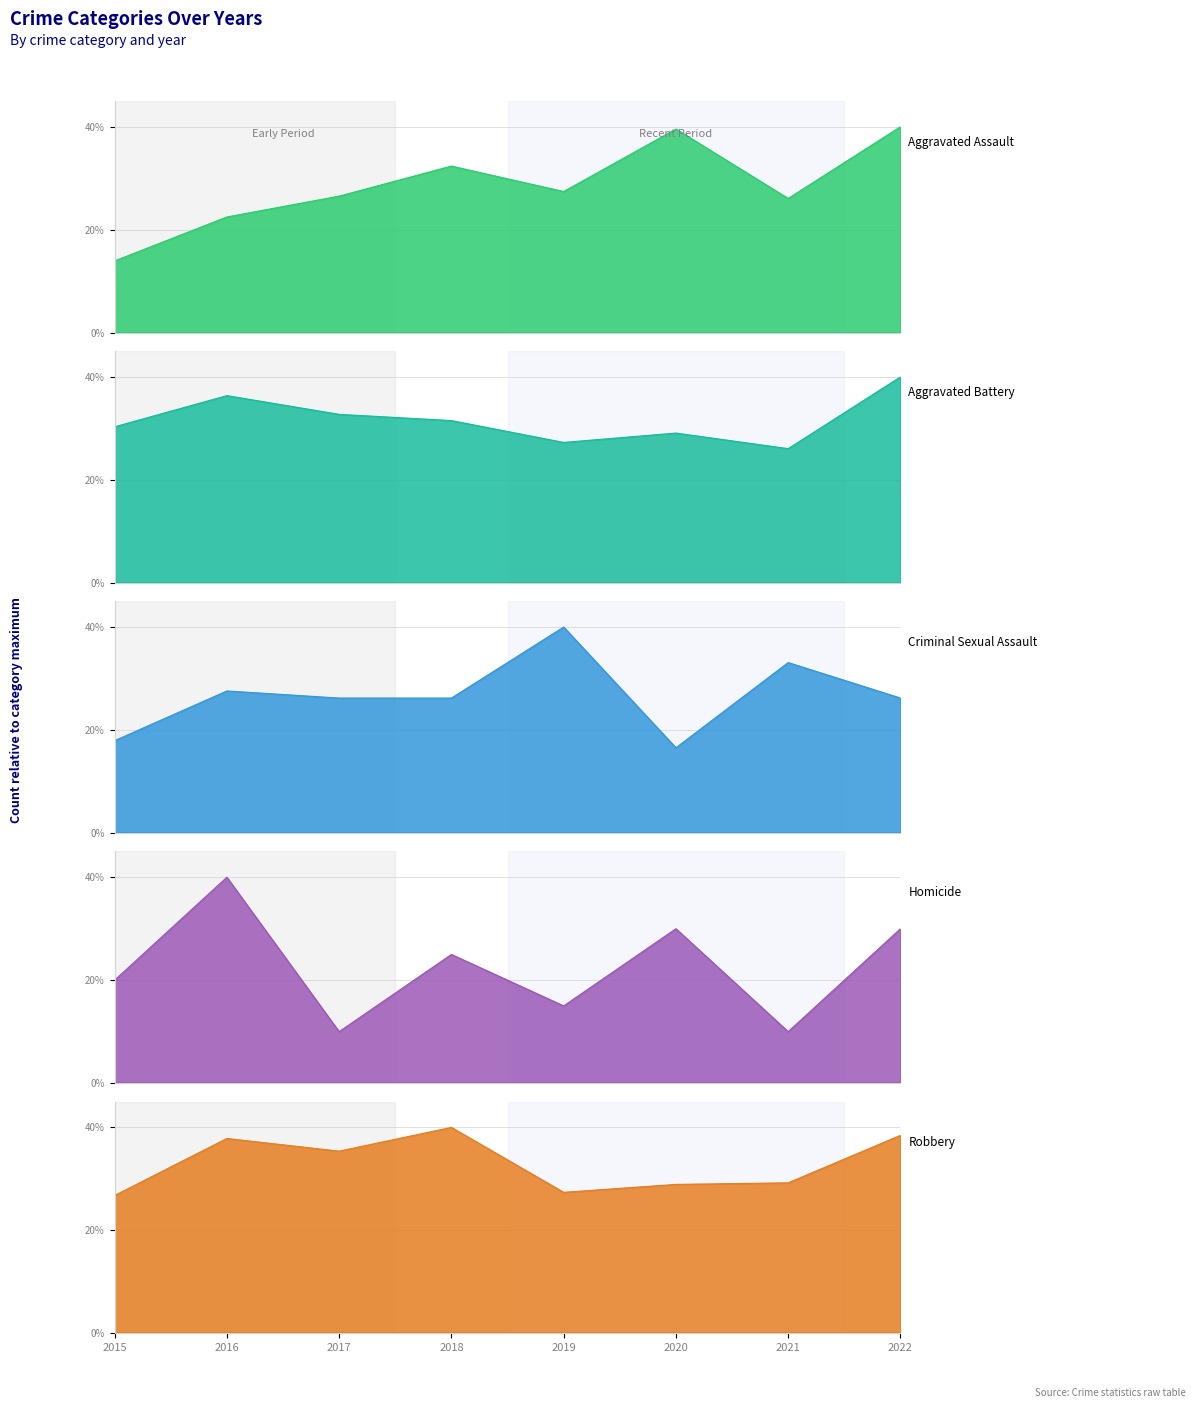

What is the value of the Aggravated Battery point at the 3rd from the left?

0.3